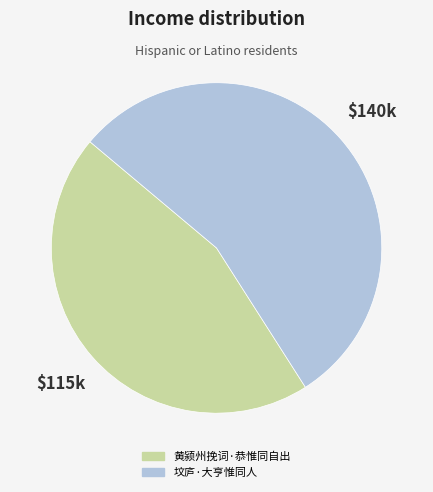

How many slices are in this pie chart?

2